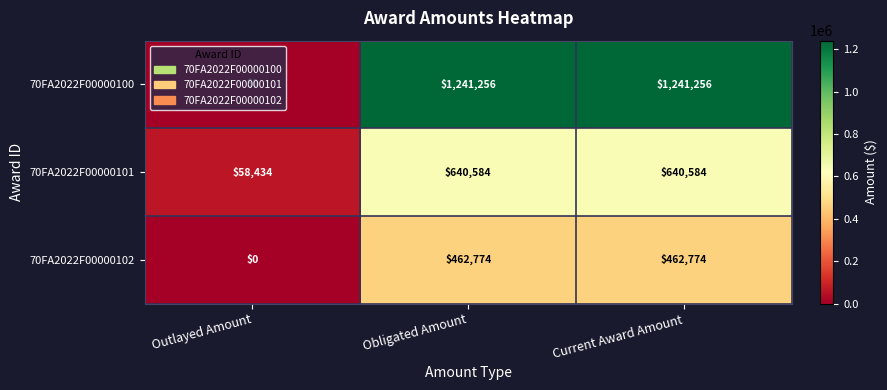

What is the total value across all series at Obligated Amount?

2344614